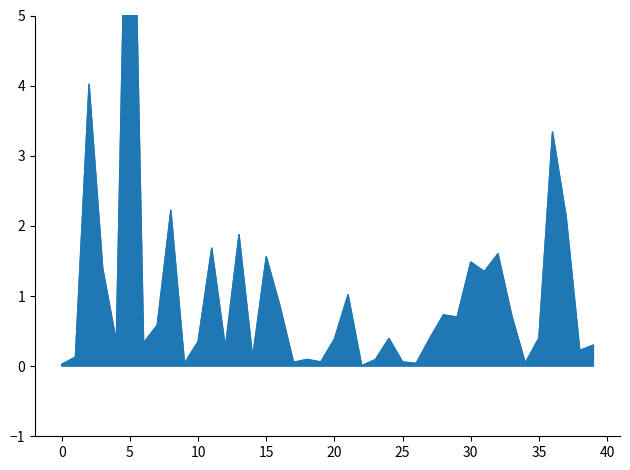

How many interior local valleys (lower than both neighbors) does the data have?

13